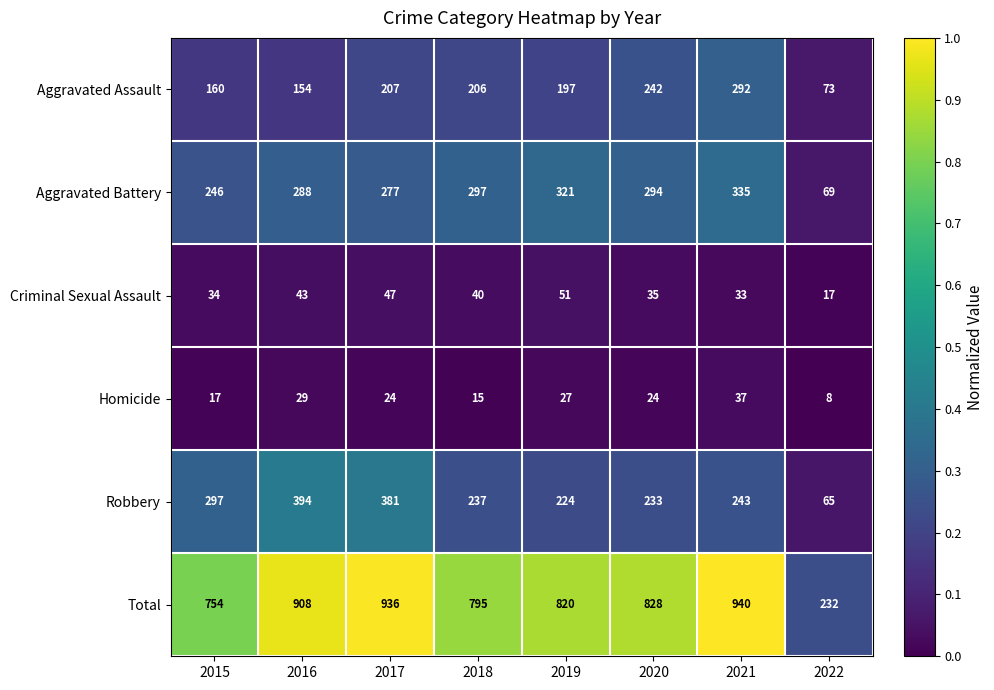

What is the spread (max minus min) of values at 2016?

879